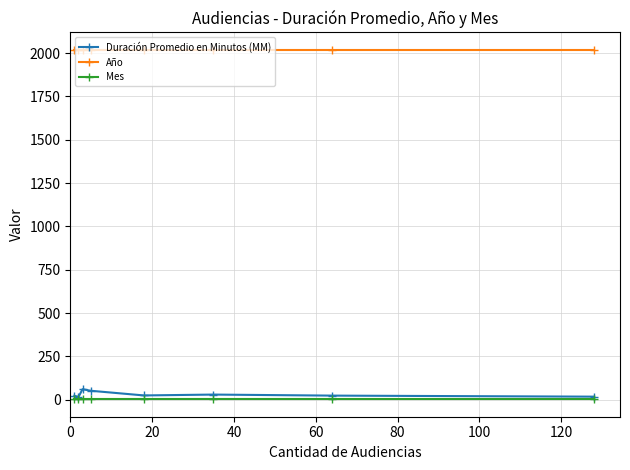

Which series has the largest total across all categories?

Año